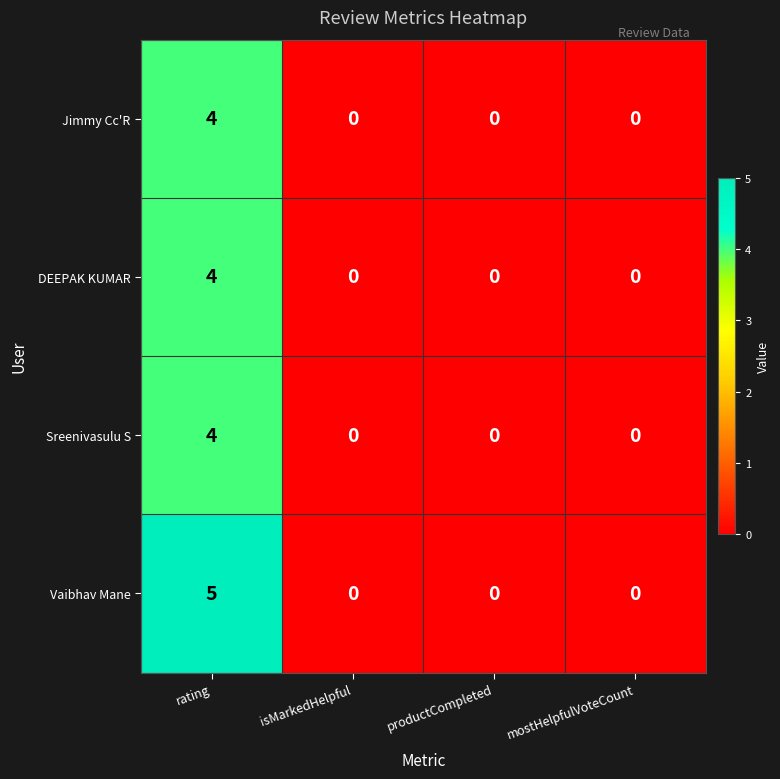

Reading left to right, list all the values displayed in this chart.

Jimmy Cc'R: 4	0	0	0
DEEPAK KUMAR: 4	0	0	0
Sreenivasulu S: 4	0	0	0
Vaibhav Mane: 5	0	0	0